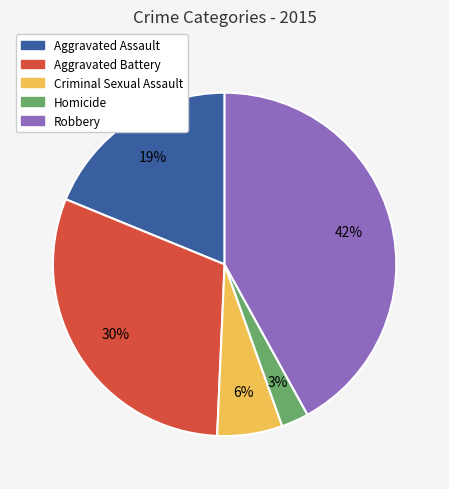

To the nearest percent, what percentage of the pie is Robbery?

42%